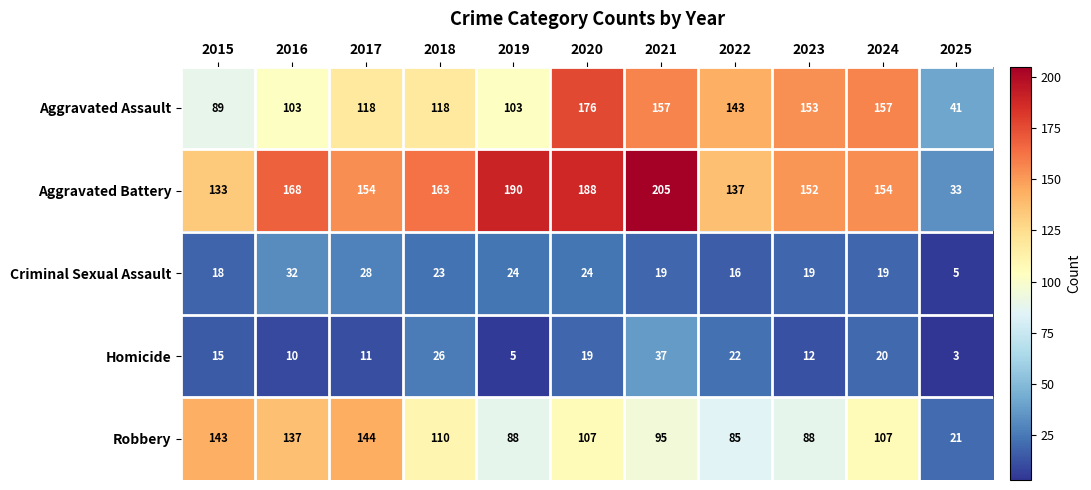

At 2020, list the series in order from smallest to largest.

Homicide, Criminal Sexual Assault, Robbery, Aggravated Assault, Aggravated Battery